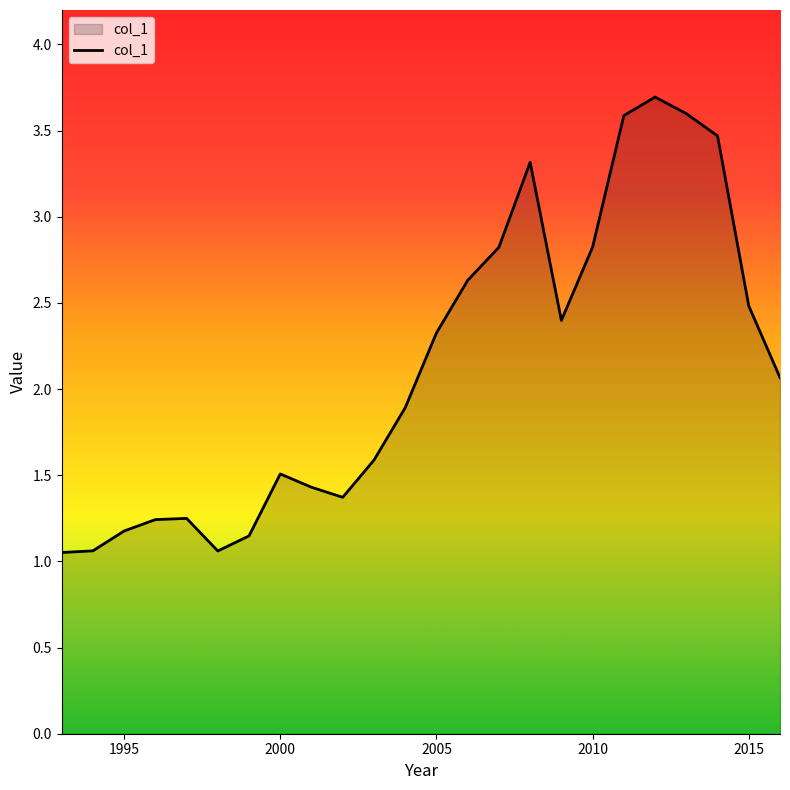

What is the difference between the maximum and minimum values?

2.6